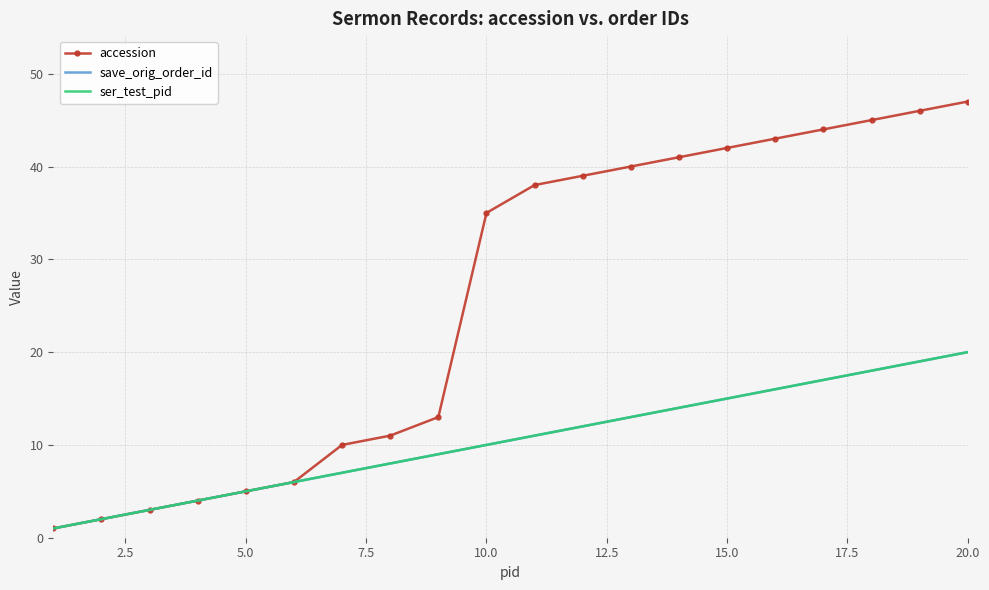

Reading left to right, extract all data points from this chart.

accession: 1	2	3	4	5	6	10	11	13	35	38	39	40	41	42	43	44	45	46	47
save_orig_order_id: 1	2	3	4	5	6	7	8	9	10	11	12	13	14	15	16	17	18	19	20
ser_test_pid: 1	2	3	4	5	6	7	8	9	10	11	12	13	14	15	16	17	18	19	20